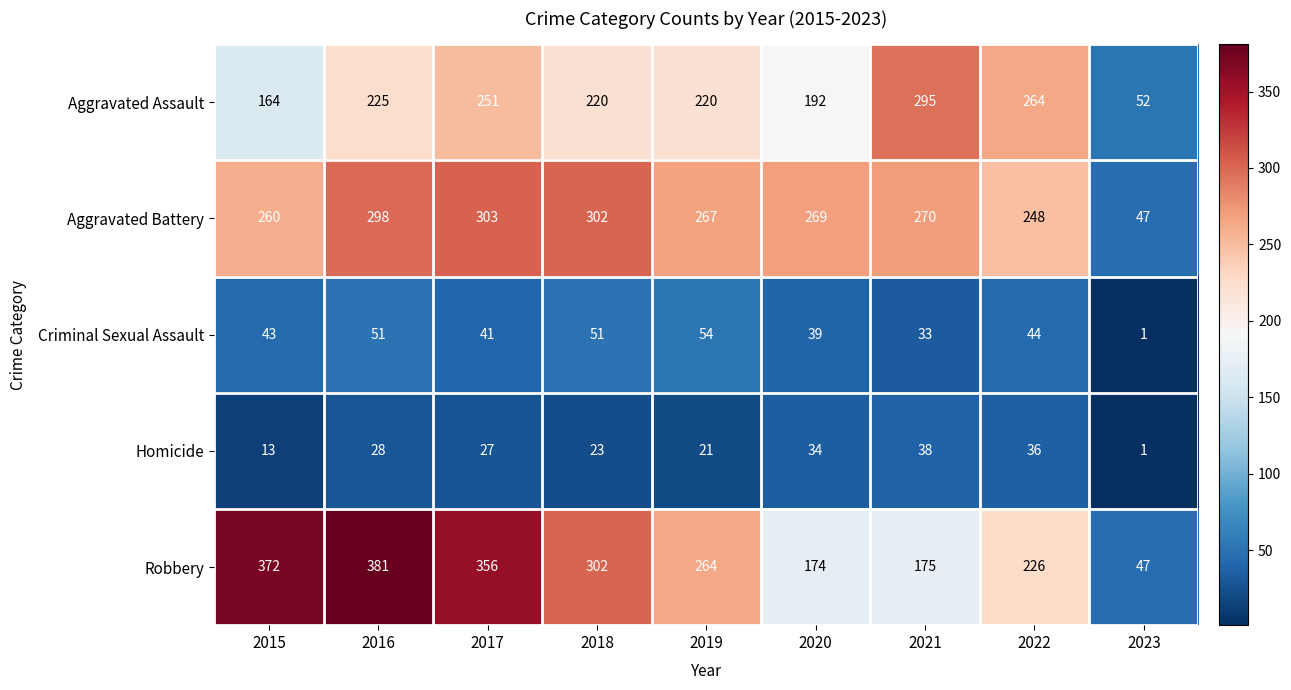

Which series has the largest range (max minus min)?

Robbery